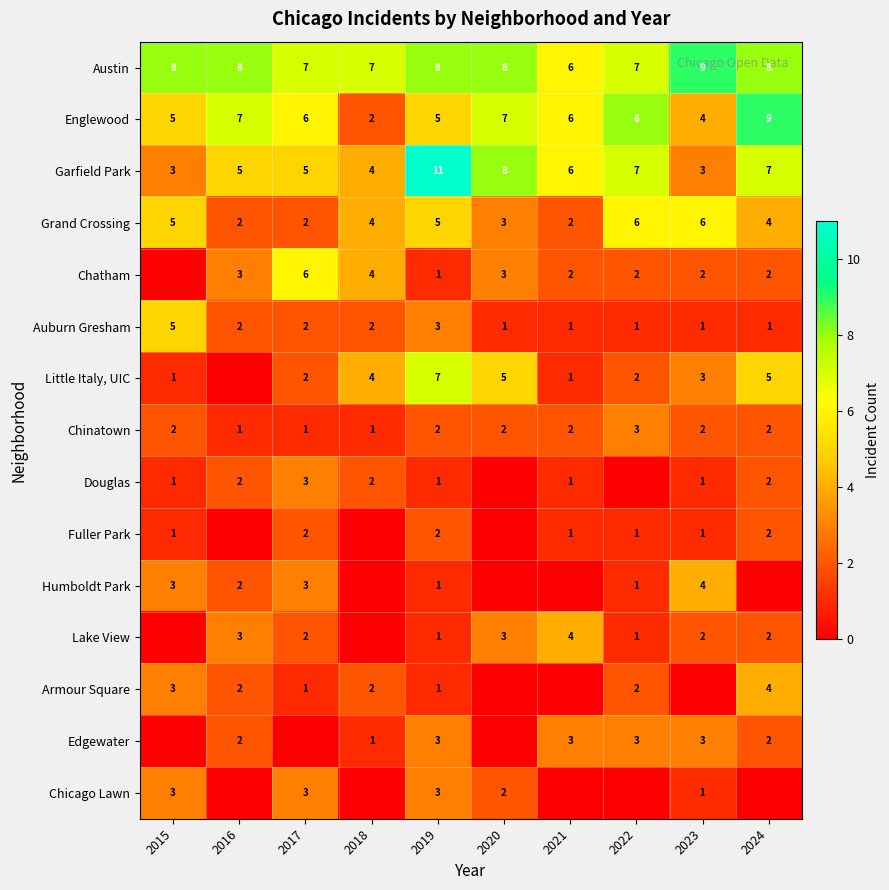

How many values in the Garfield Park series are below 6?

5